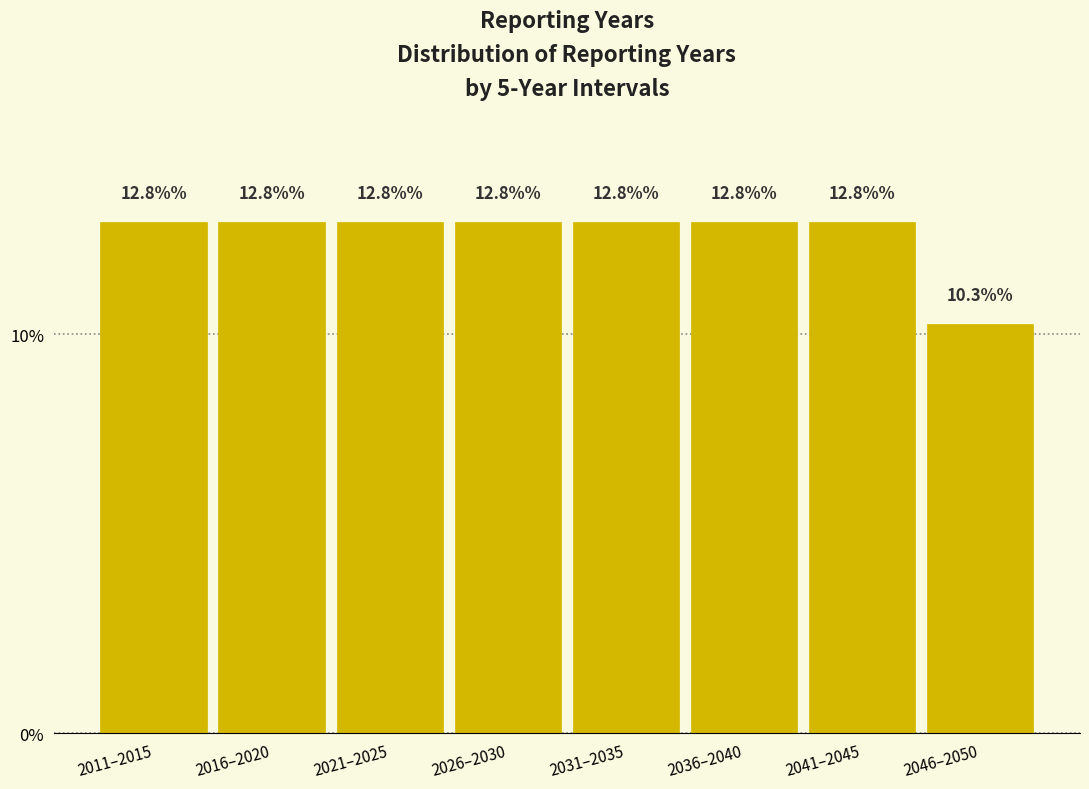

Reading left to right, what are all the values shown in this chart?

12.8	12.8	12.8	12.8	12.8	12.8	12.8	10.3